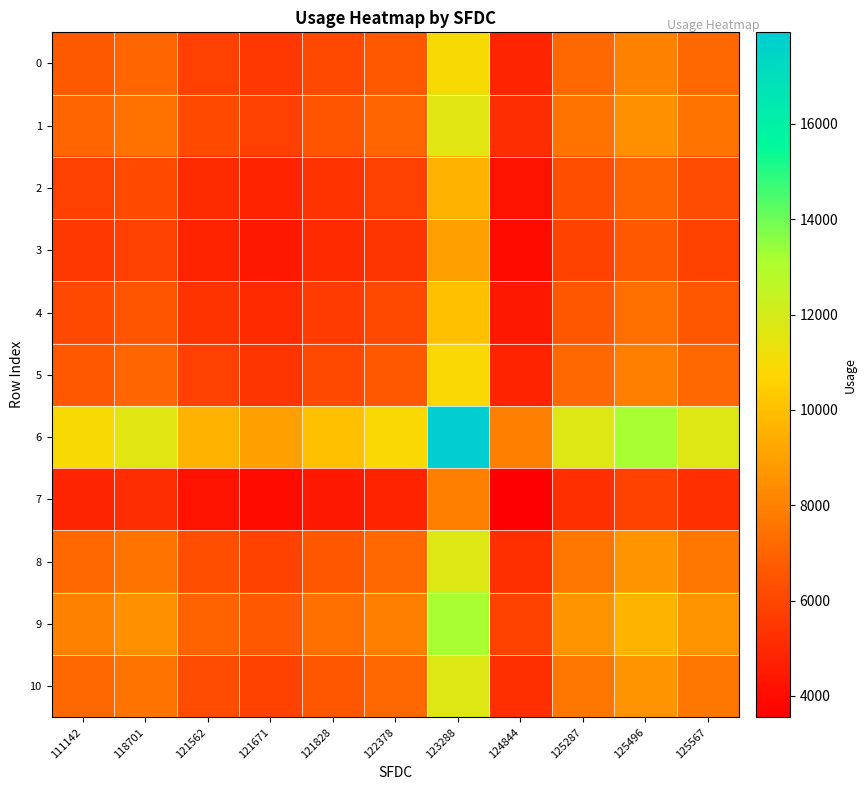

Which series has the widest spread of values?

6